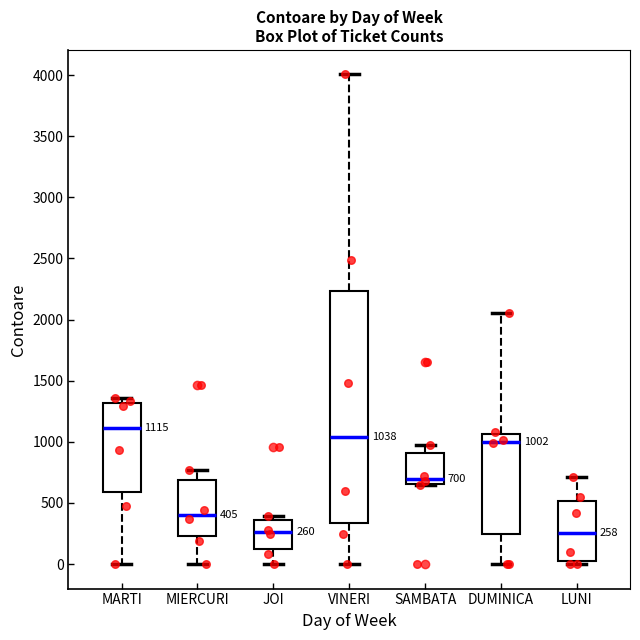

Comparing the boxes themselves (not the whiskers), which one is the tallest?

VINERI